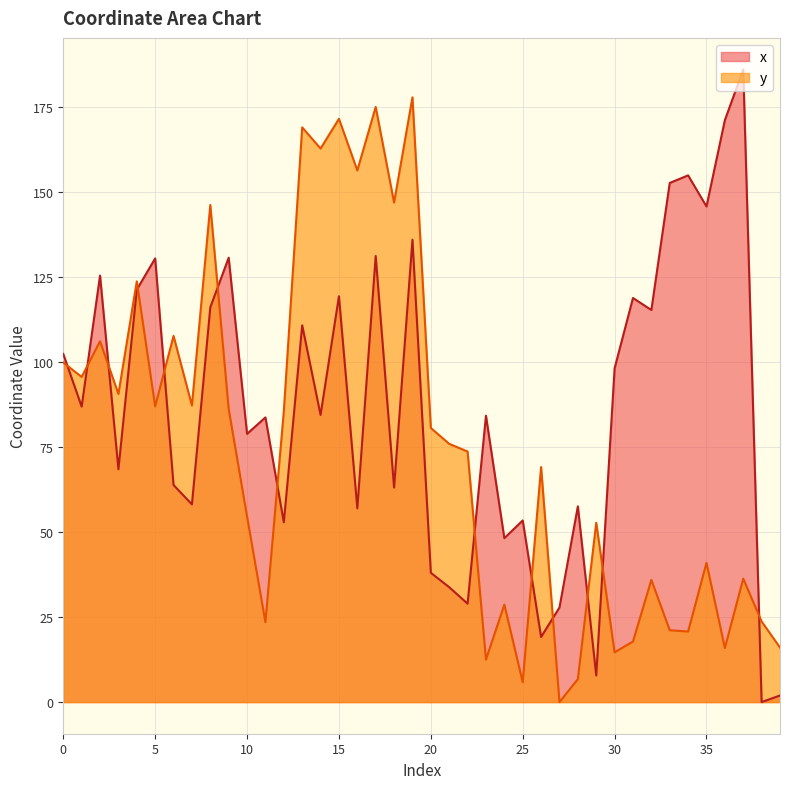

True or false: y and x cross at least once.

True